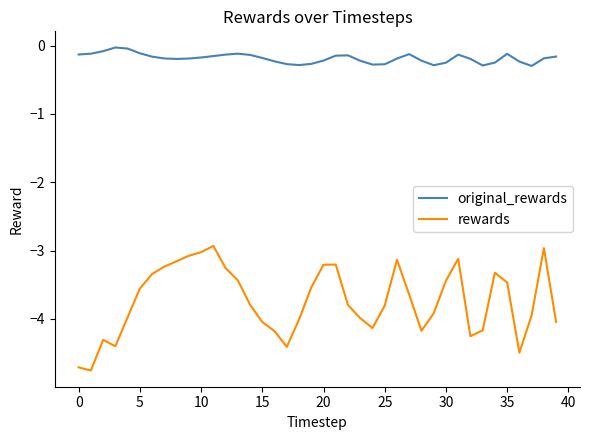

Which series has the widest spread of values?

rewards